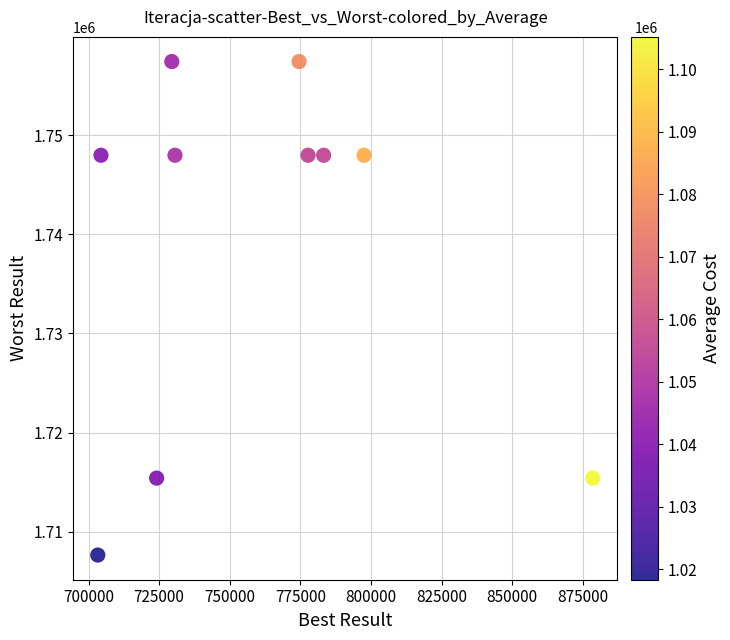

What is the range of X values (max minus min)?

175247